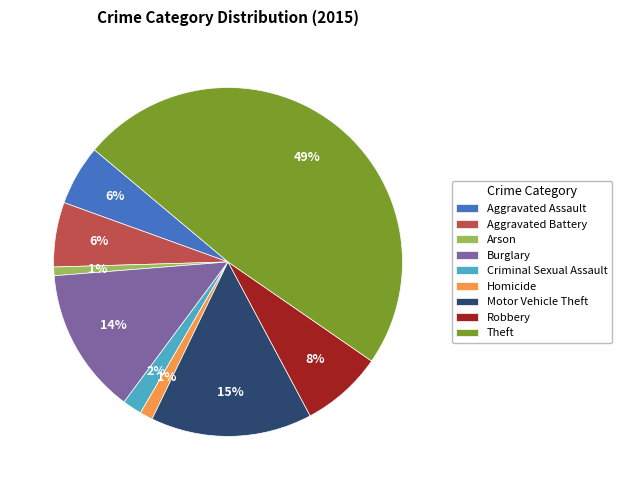

To the nearest percent, what portion does Homicide represent?

1%